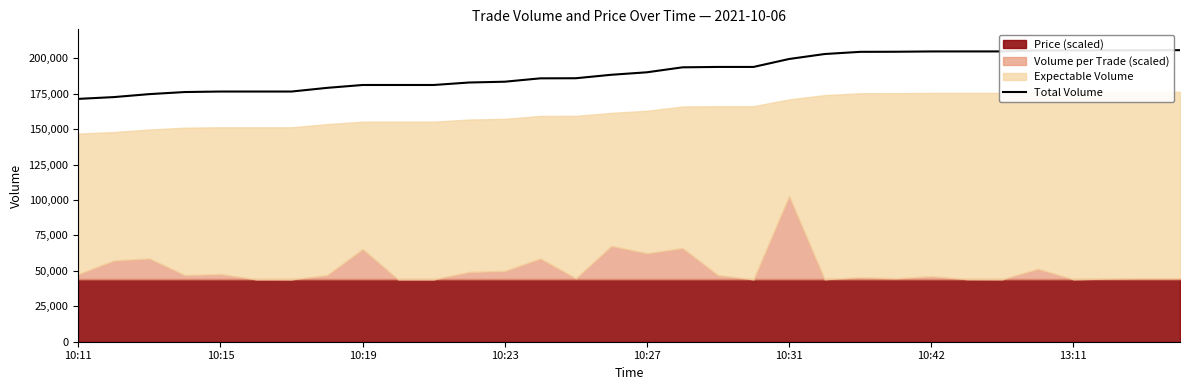

What is the highest value of the Total Volume series?

205738.4